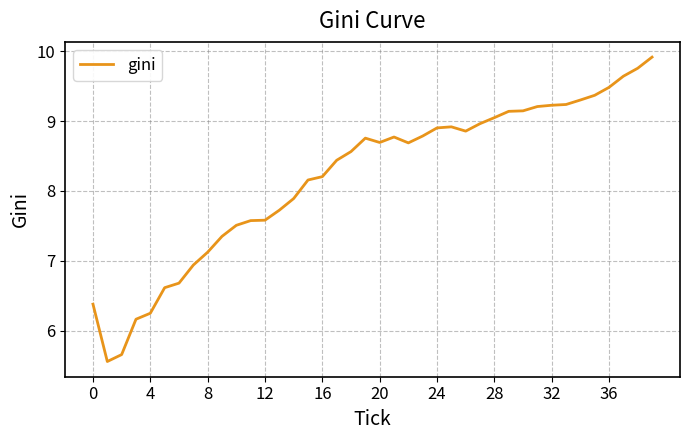

What is the difference between the maximum and minimum values?

4.4